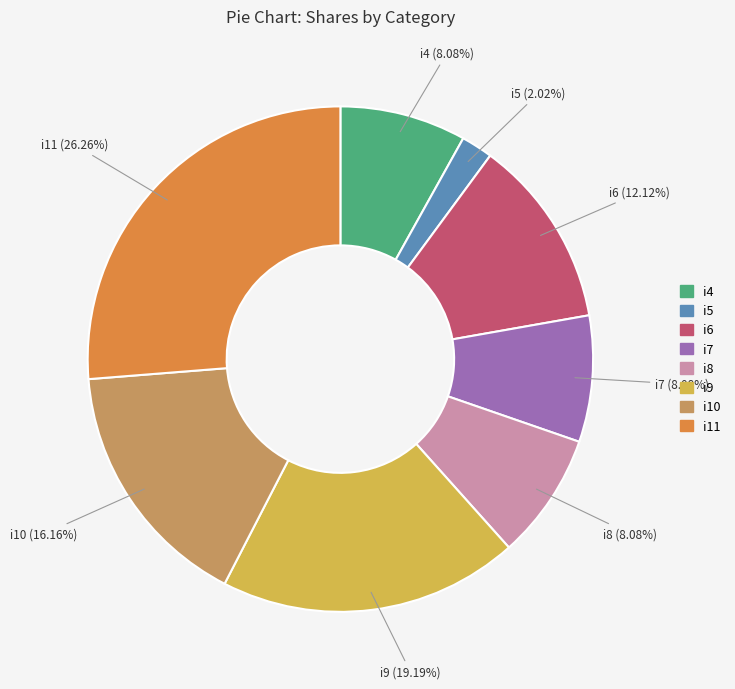

To the nearest percent, what portion does i10 represent?

16%